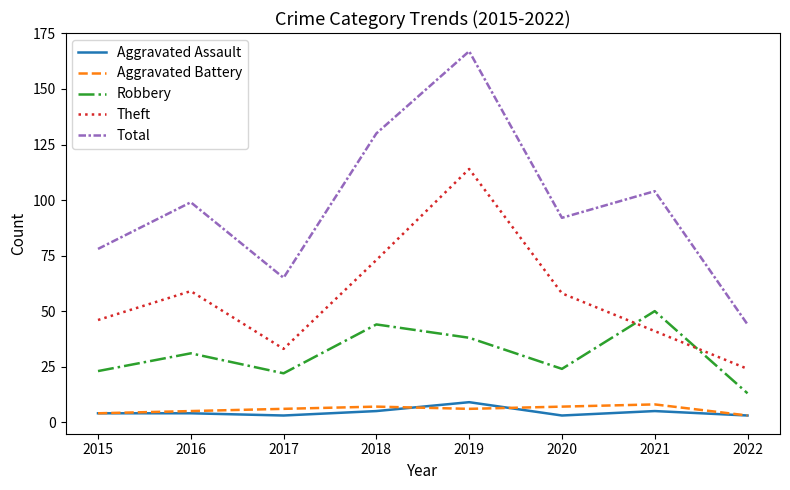

What is the difference between the second highest and second lowest values in the Robbery series?

22